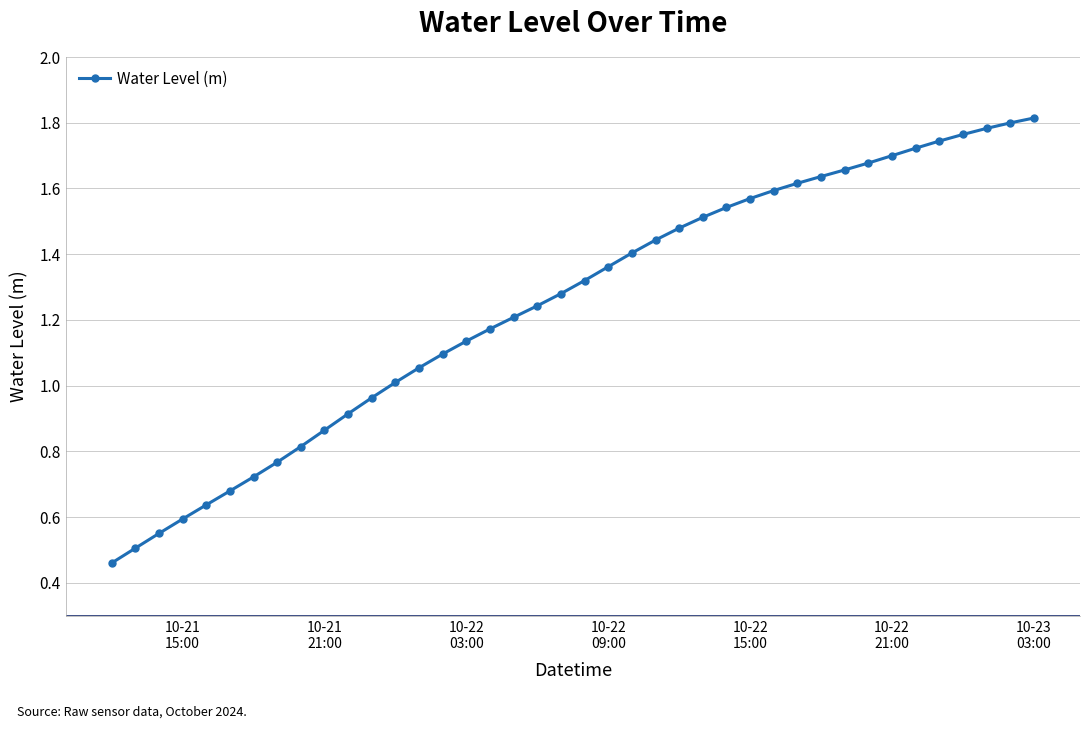

How many data points does each series have?

40